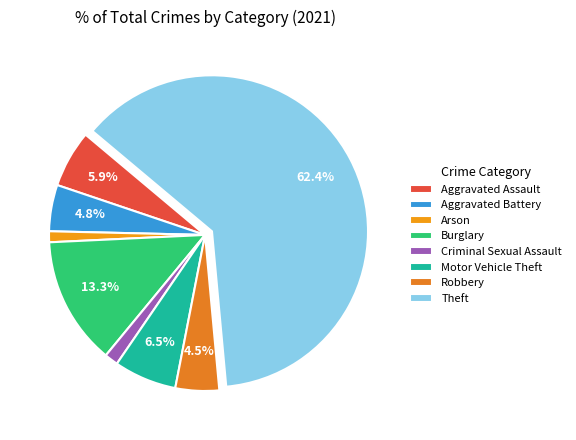

Does Theft represent more than half of the total?

Yes